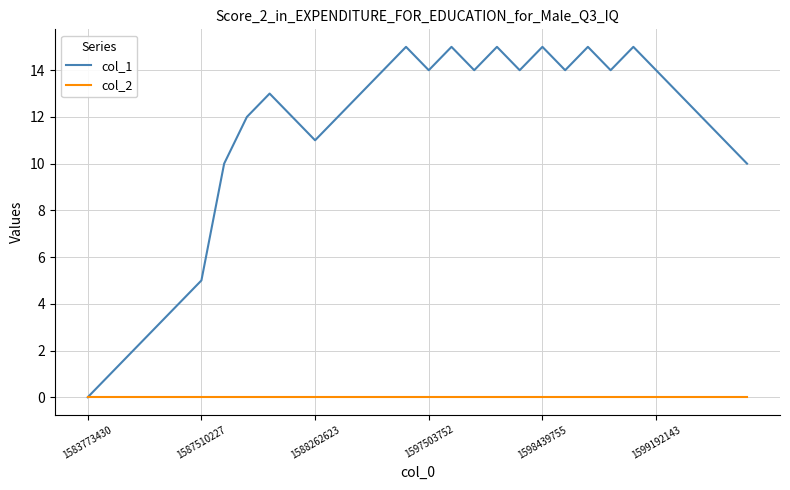

Which series has the largest total across all categories?

col_1